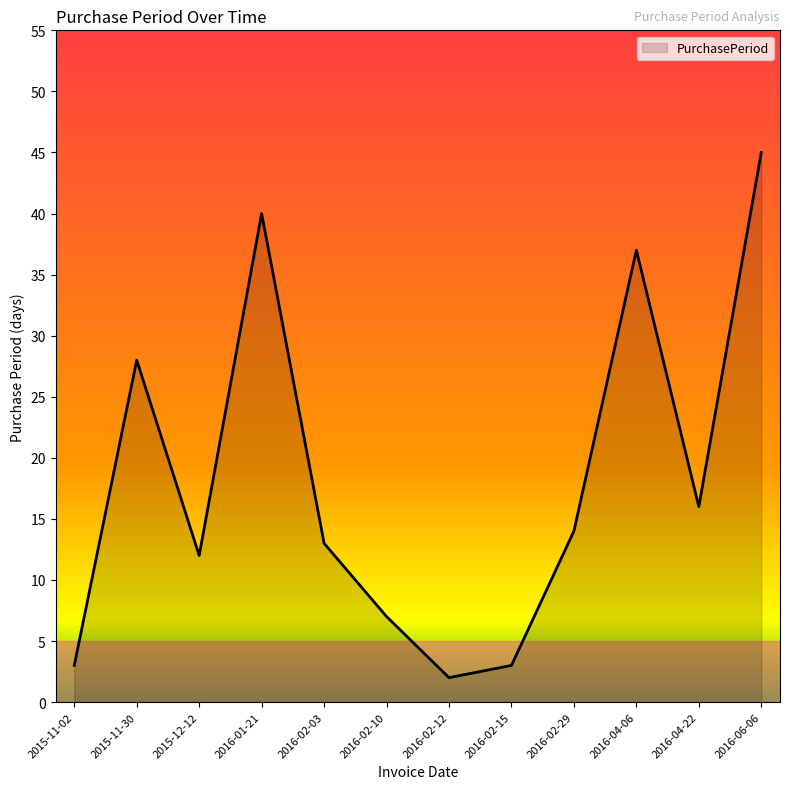

At which category does the chart reach its peak across all series?

2016-06-06